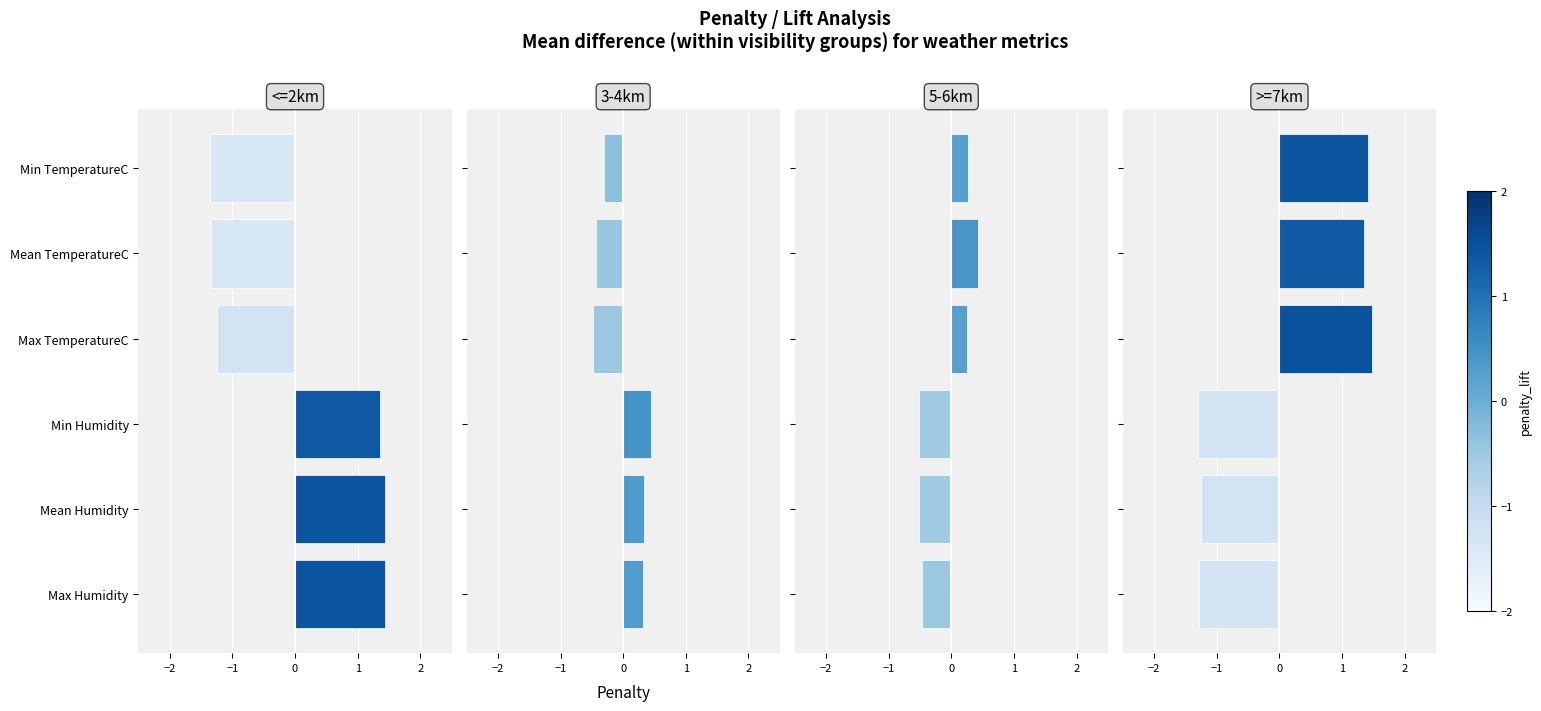

Does the chart contain any negative values?

Yes